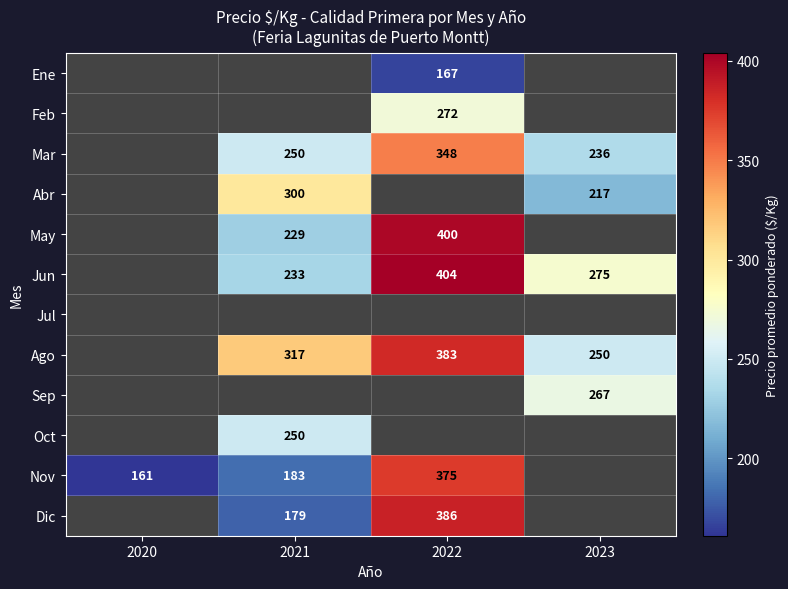

True or false: Mar has a value of 152 at 2023.

False